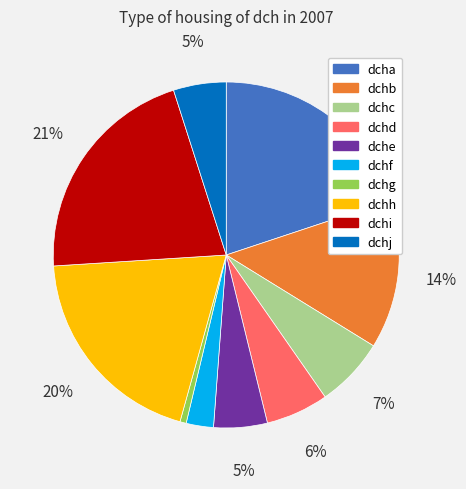

How many slices are in this pie chart?

10